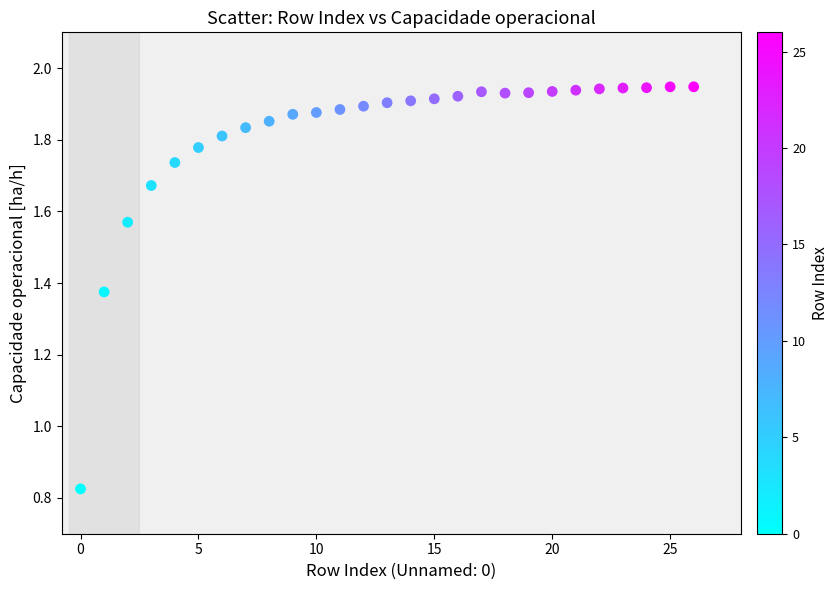

What is the range of Y values (max minus min)?

1.1